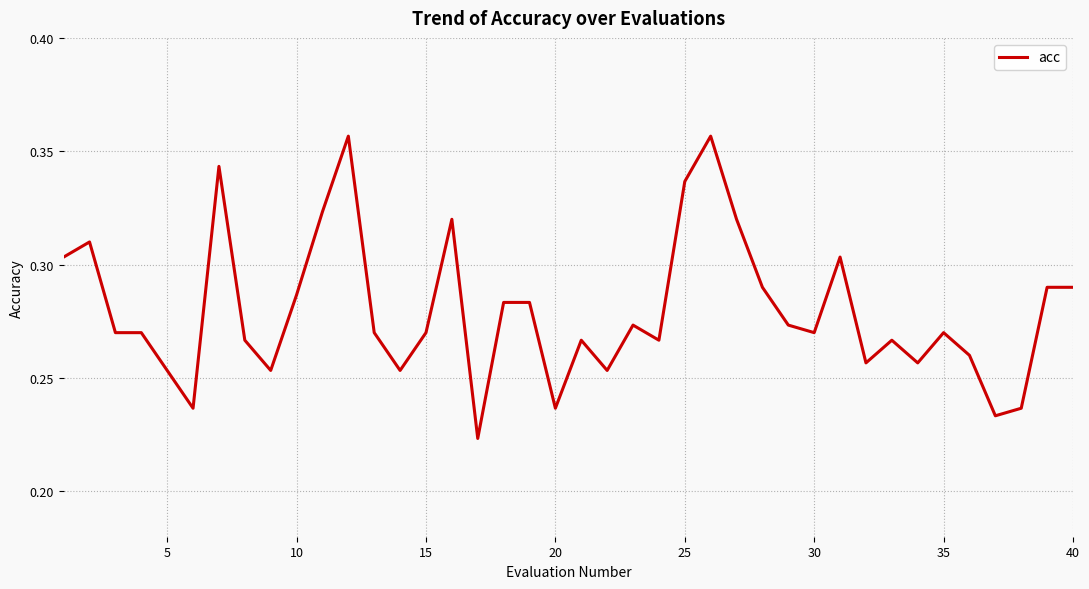

The chart shows a value of 0.1 at 25. True or false?

False